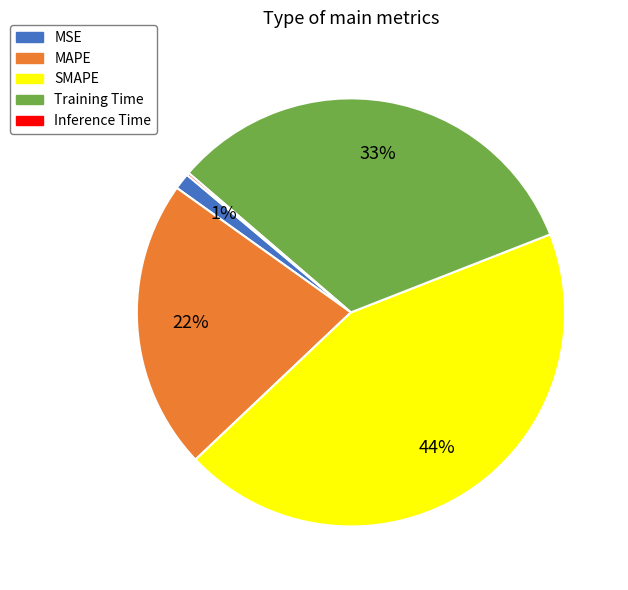

To the nearest percent, what is the combined percentage of MAPE and MSE?

23%